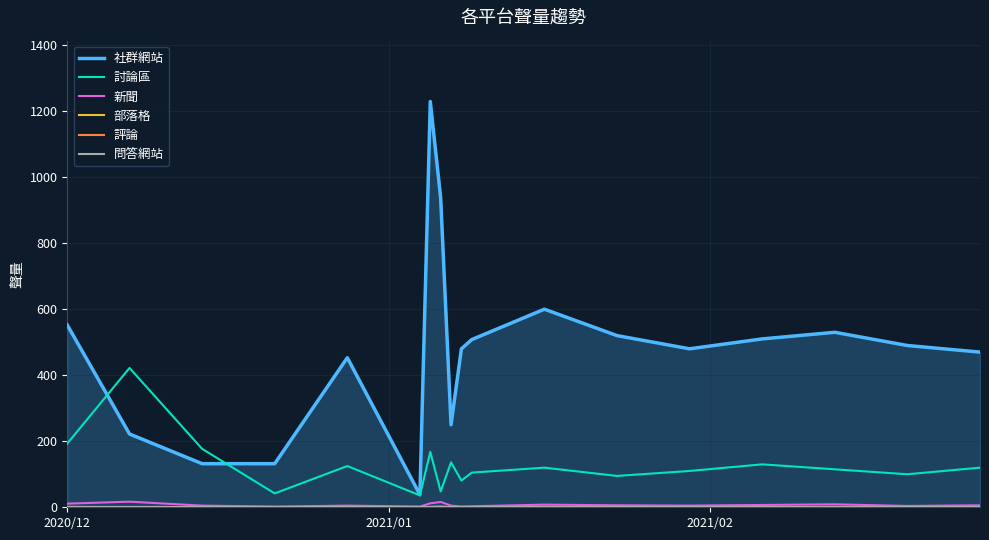

True or false: 討論區 and 新聞 cross at least once.

False